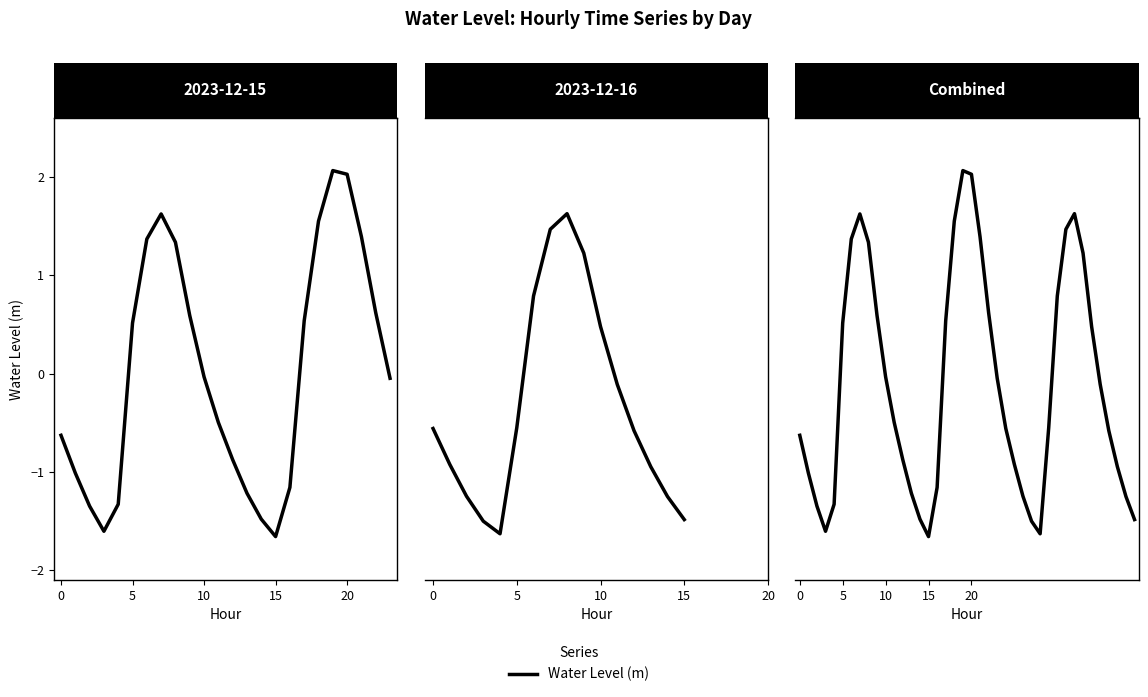

What is the difference between the maximum and minimum values?

3.7